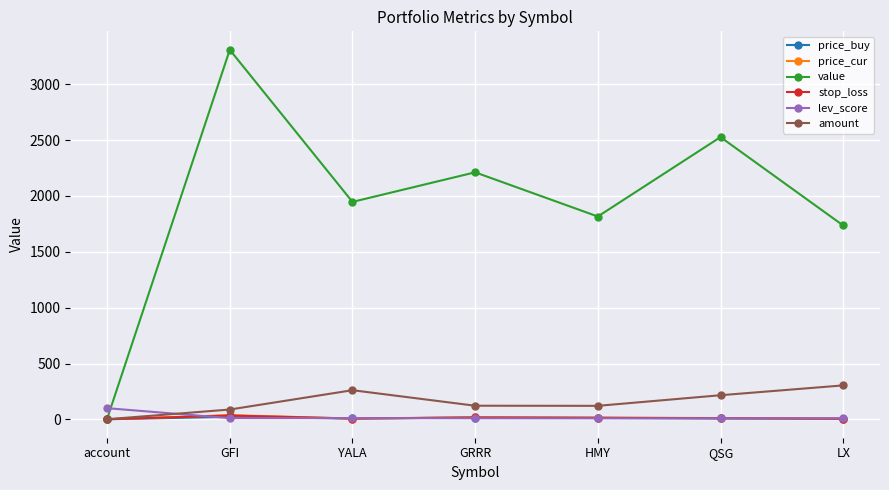

Which series changed the most between GFI and HMY?

value